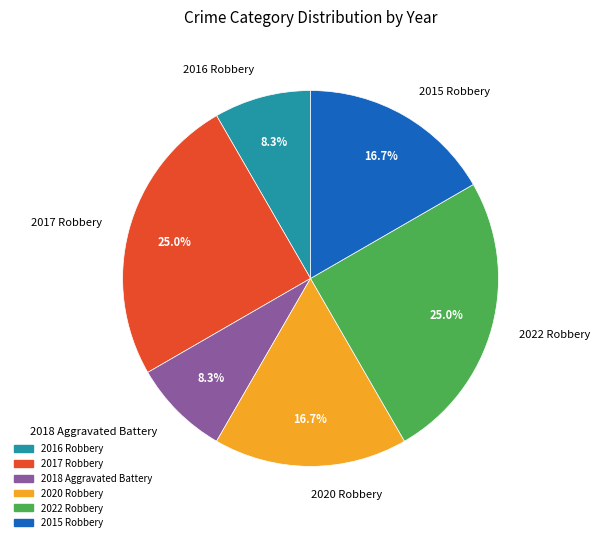

Which has a higher value, 2020 Robbery or 2022 Robbery?

2022 Robbery